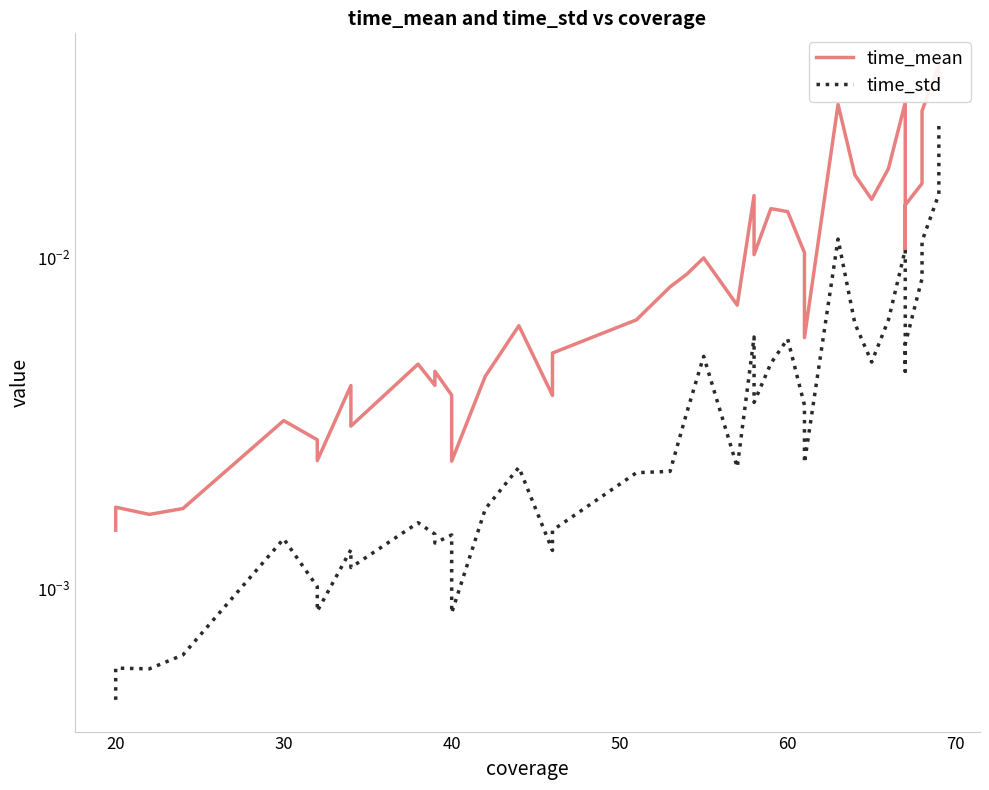

How many lines are shown in the chart?

2